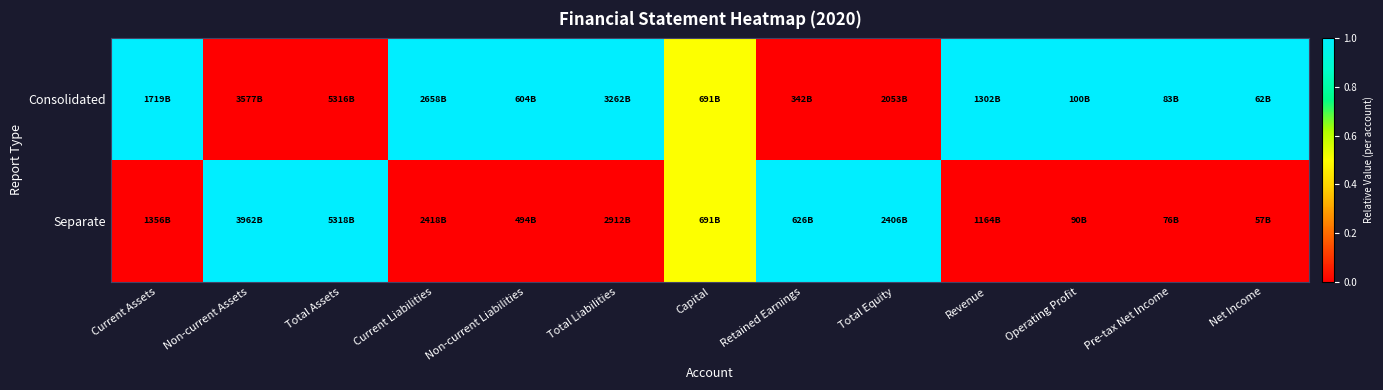

Which label corresponds to the smallest value in the chart?

Non-current Assets